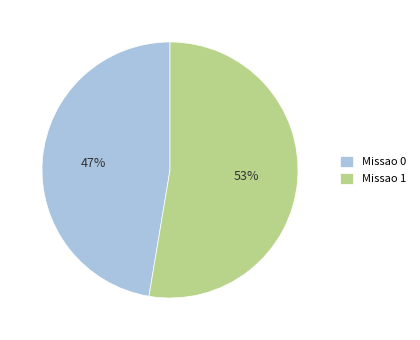

What is the ratio of the value at Missao 1 to the value at Missao 0?

1.1